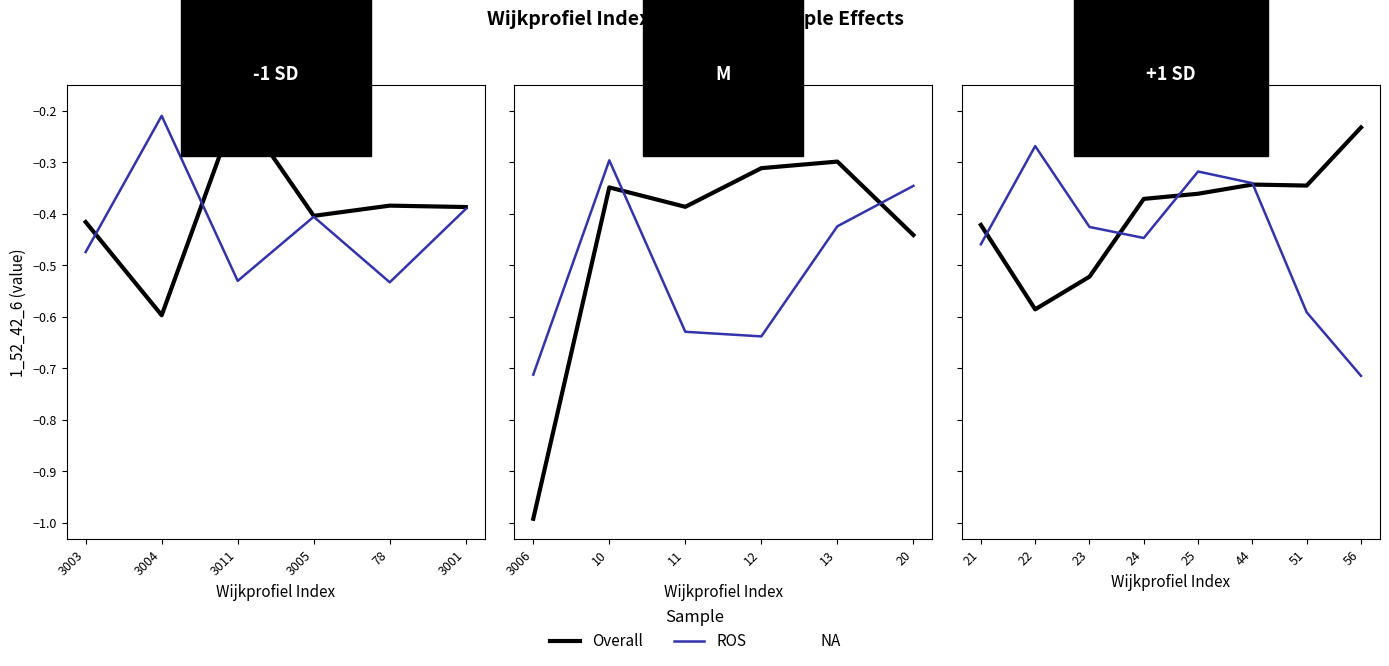

Where do Overall and ROS first cross each other?

21 and 22